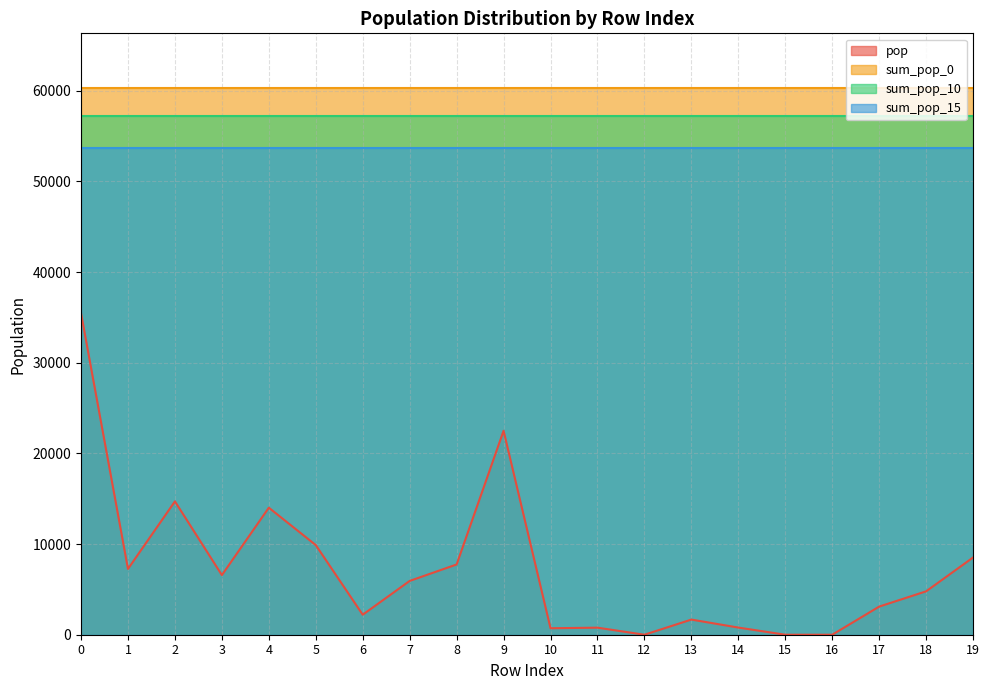

What are all the series names shown in the legend?

pop, sum_pop_0, sum_pop_10, sum_pop_15